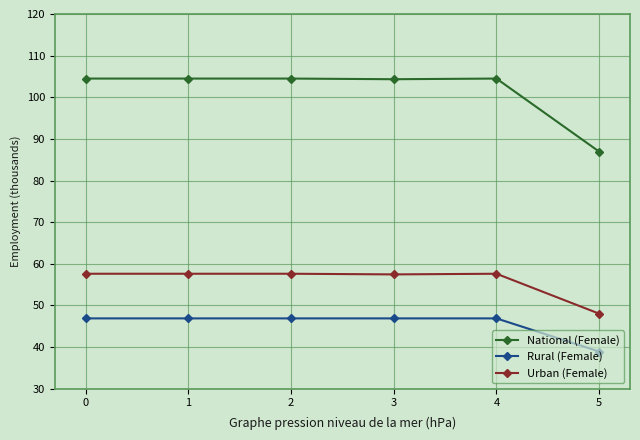

Rank the series by their average value, from highest to lowest.

National (Female), Urban (Female), Rural (Female)